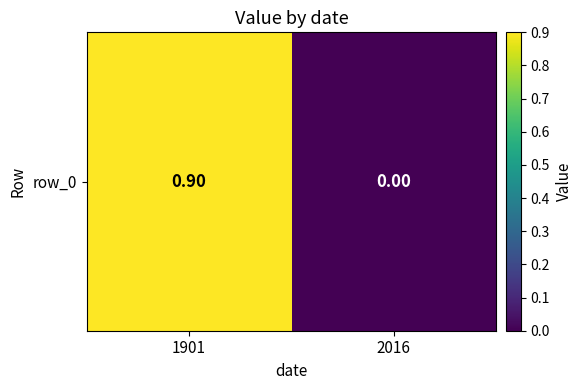

What is the difference between the maximum and minimum values?

0.9